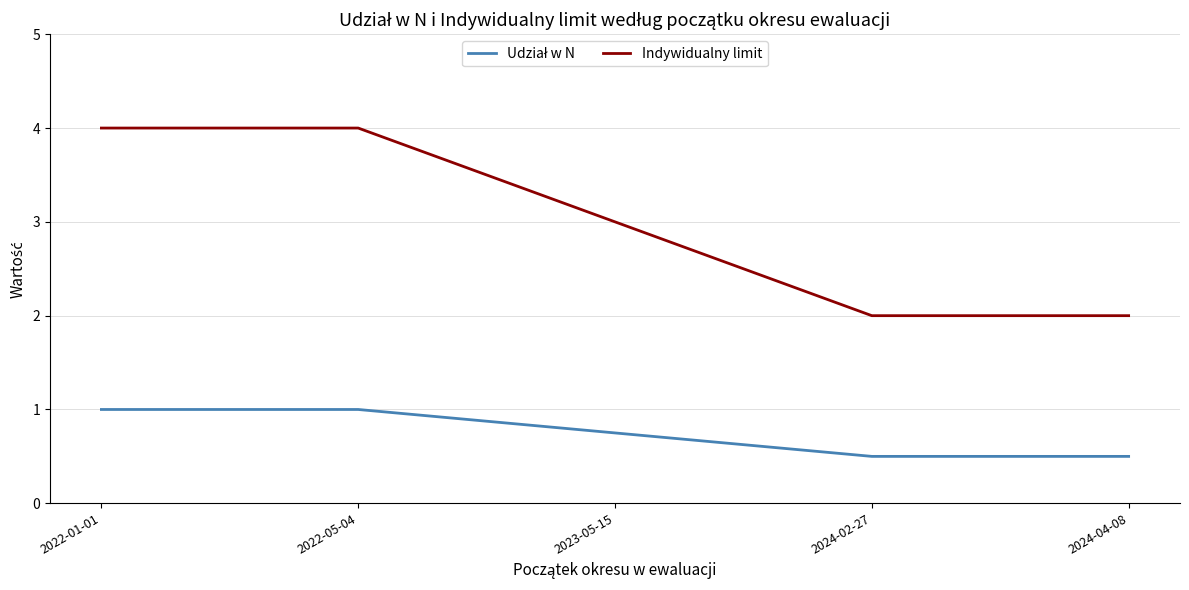

What is the lowest value of the Indywidualny limit series?

2.0